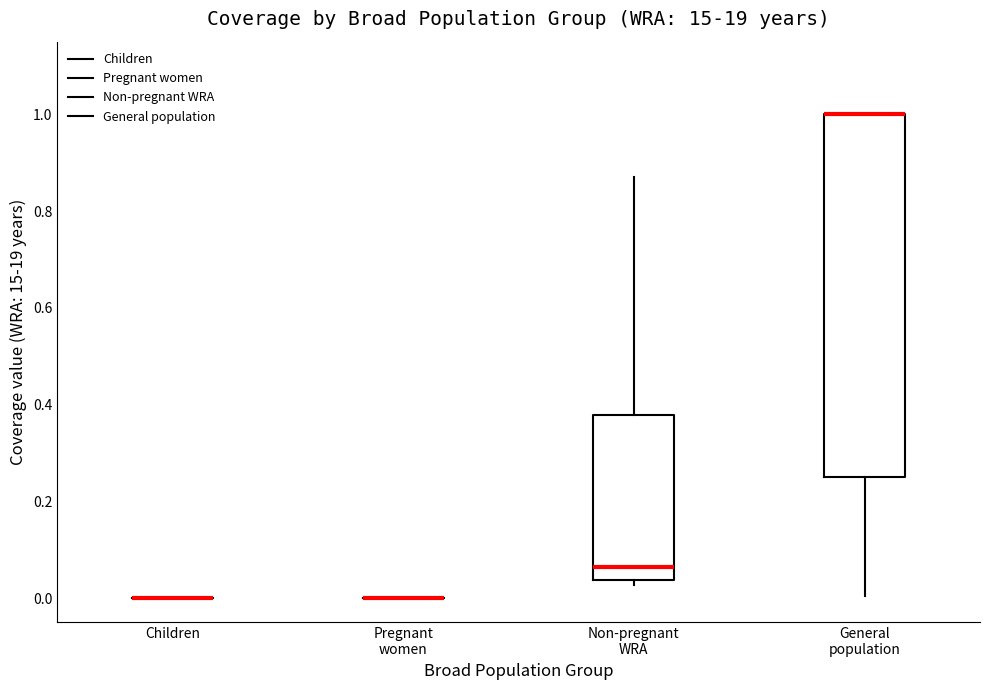

Reading left to right, read every box against the y-axis: the position of its median line, the range the box covers, and the ends of its whiskers. The values are not printed on the chart, so give them approximately, as read against the axis.

Children: box collapsed to a line at 0.00, whiskers 0.00 to 0.00
Pregnant women: box collapsed to a line at 0.00, whiskers 0.00 to 0.00
Non-pregnant WRA: median 0.06, box 0.04 to 0.38, whiskers 0.02 to 0.88
General population: median 1.00 (drawn on the box's upper edge), box 0.26 to 1.00, whiskers 0.00 to 1.00